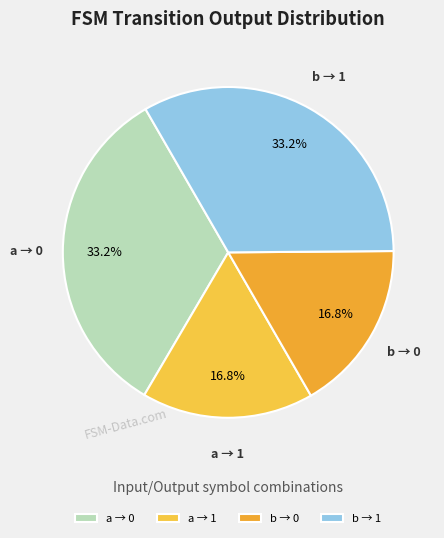

Count the number of slices in the pie.

4